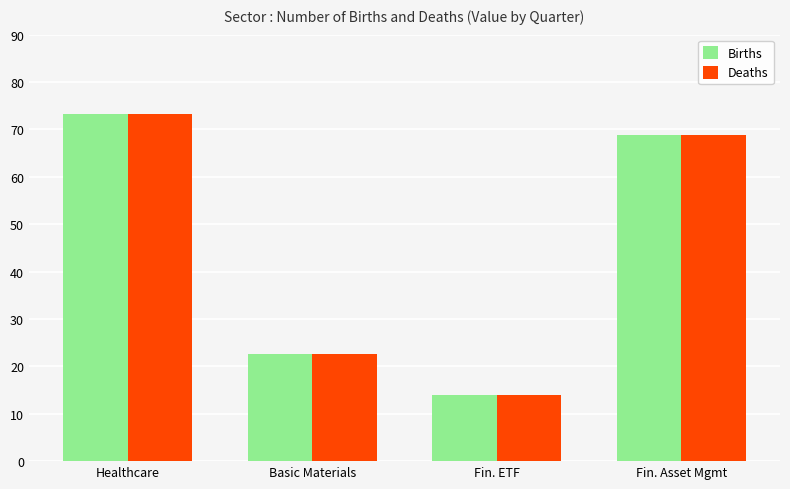

Where does the Births series first go above 68?

Healthcare